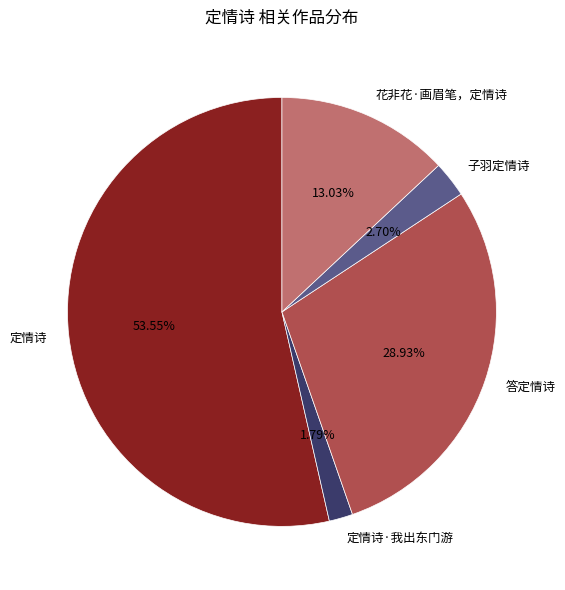

What is the total percentage of 花非花·画眉笔，定情诗 and 子羽定情诗?

15.7%